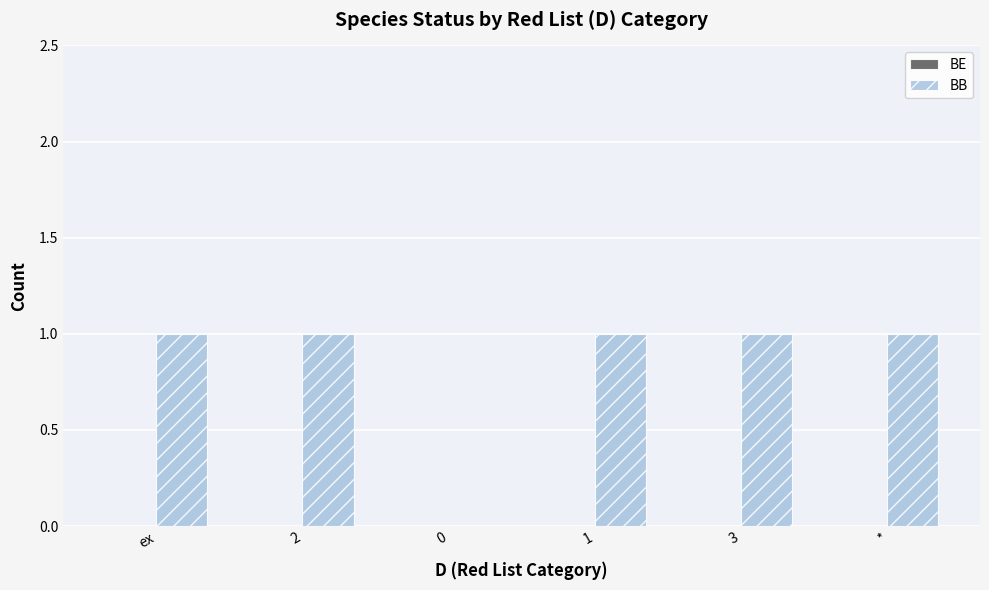

The value at 3 is 1. True or false?

True